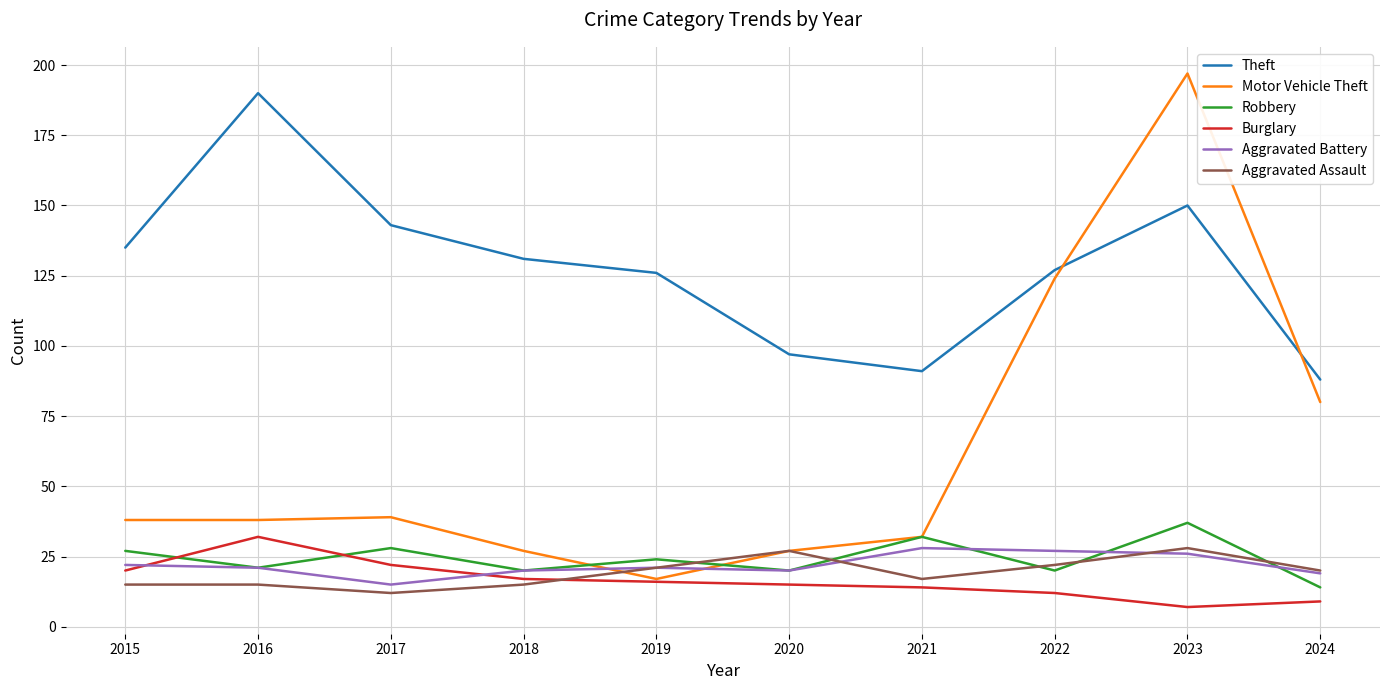

At which category is the sum across all series the highest?

2023